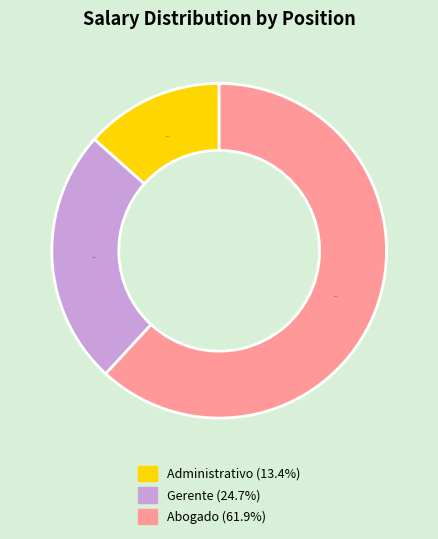

To the nearest percent, what portion does Abogado represent?

62%